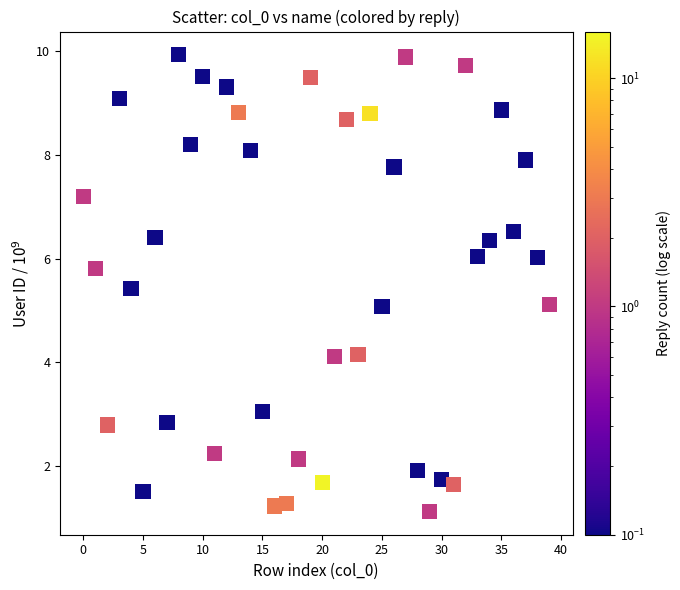

What is the range of Y values (max minus min)?

8.8